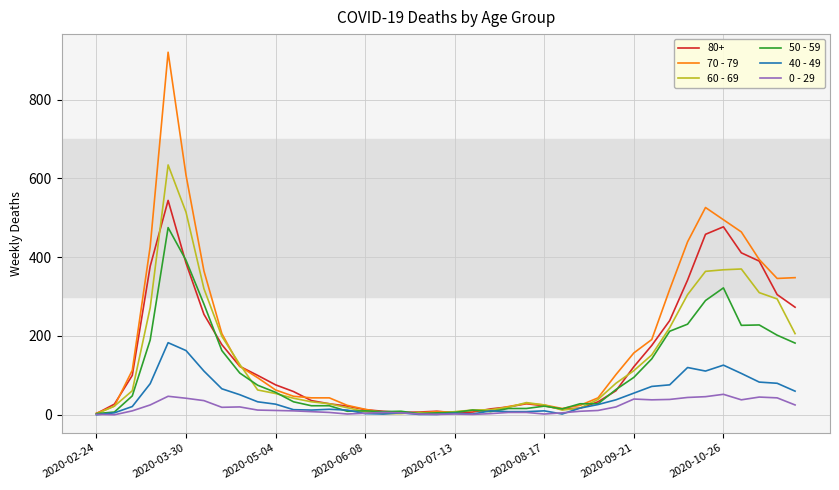

Which series has the largest range (max minus min)?

70 - 79